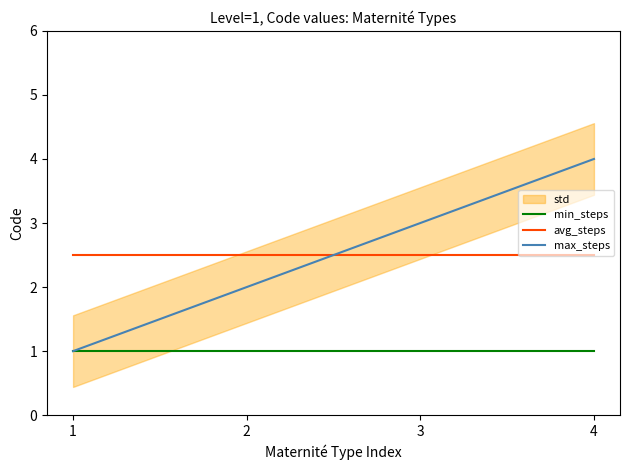

What is the total value across all series at 1?

4.5